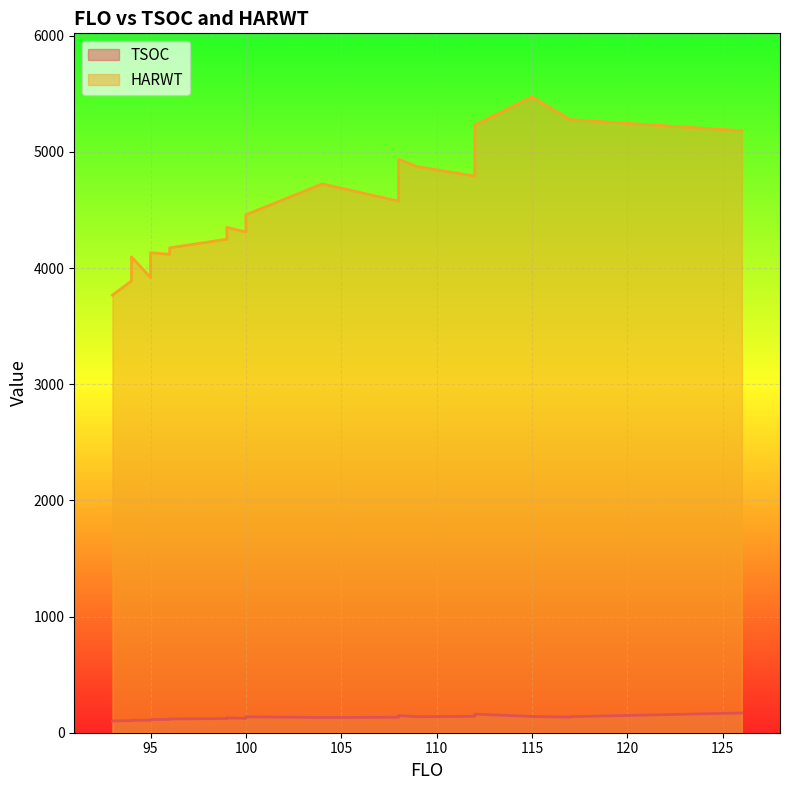

What is the smallest value displayed?

101